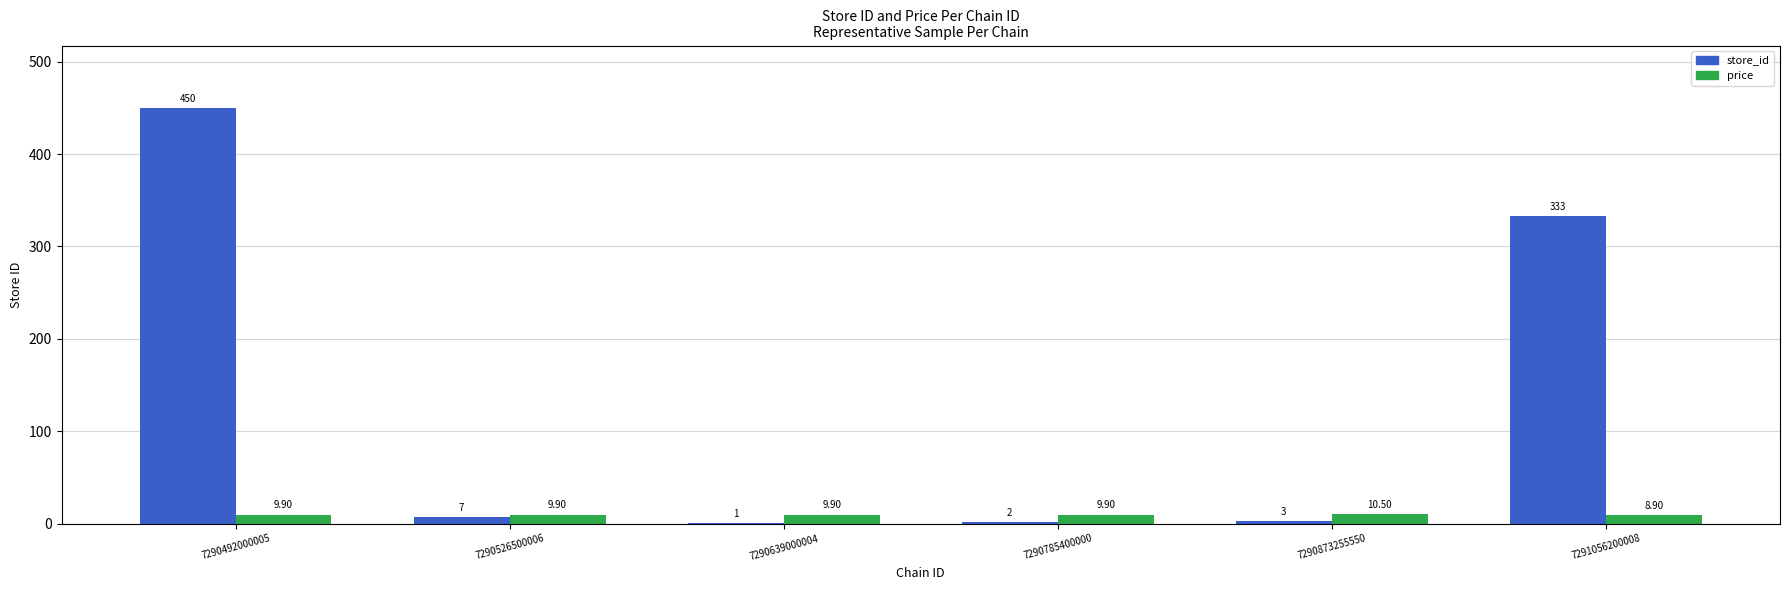

What is the sum of the store_id values at 7290526500006 and 7290492000005?

457.0